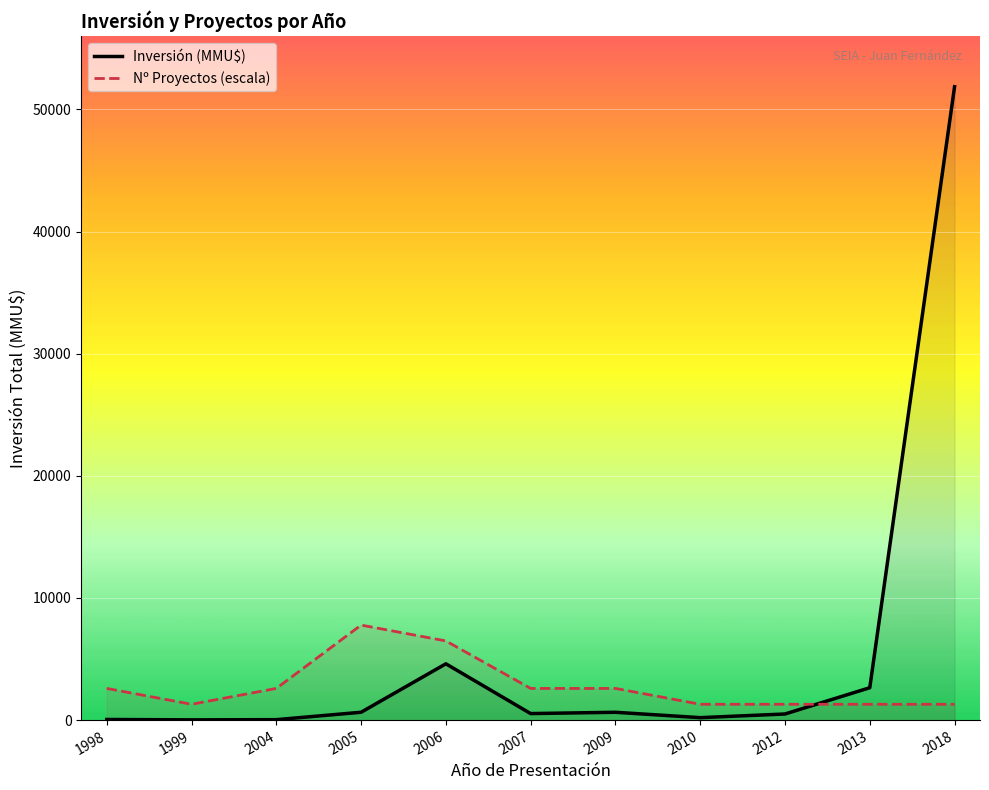

What is the sum of the Nº Proyectos (escala) values at 2007 and 2004?

5186.0